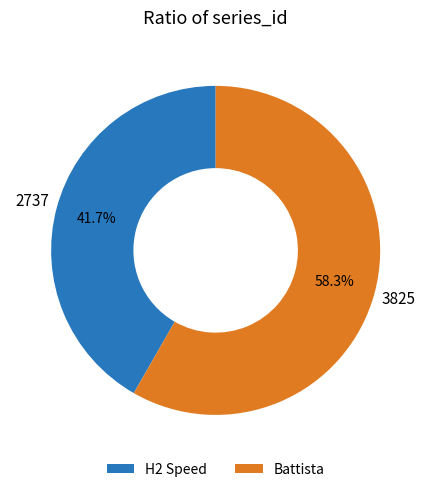

Rank the categories by value from lowest to highest.

H2 Speed, Battista